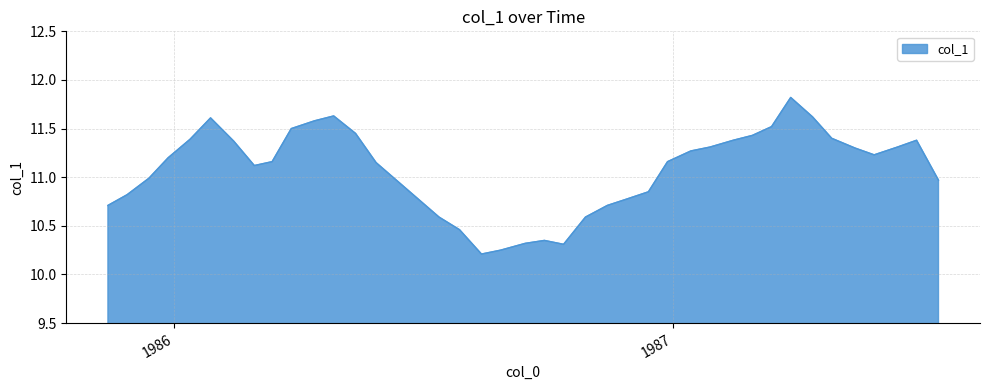

What is the maximum value shown in the chart?

11.8